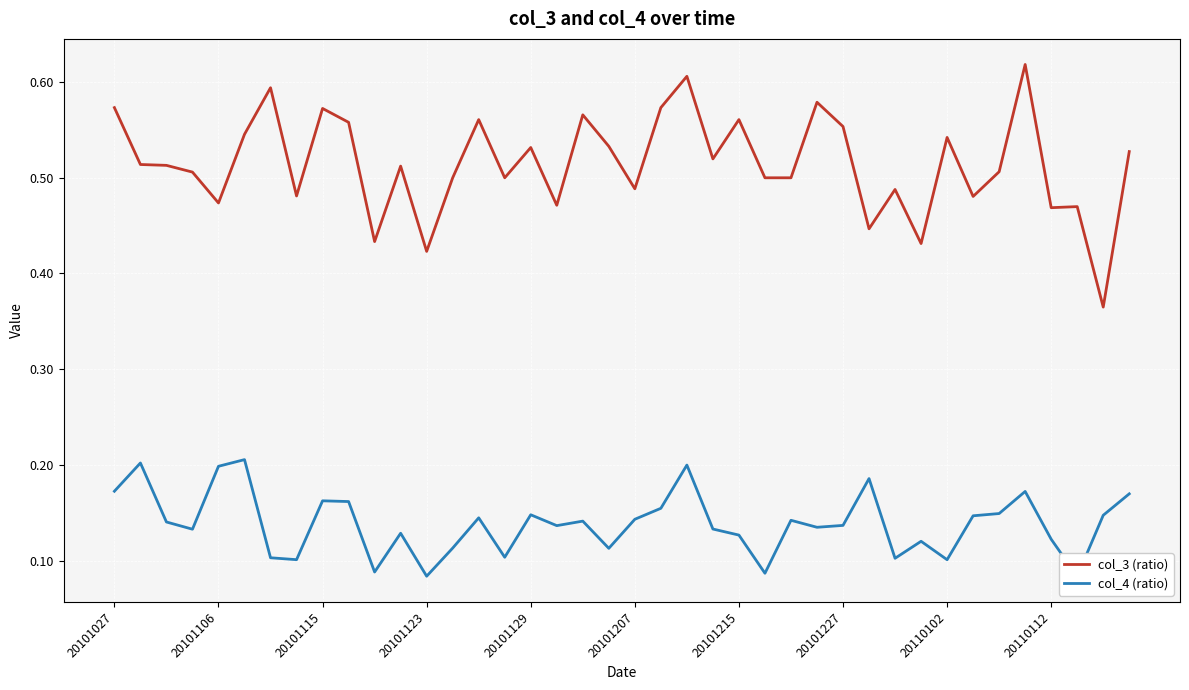

What is the difference between the maximum and minimum values in the col_4 (ratio) series?

0.1